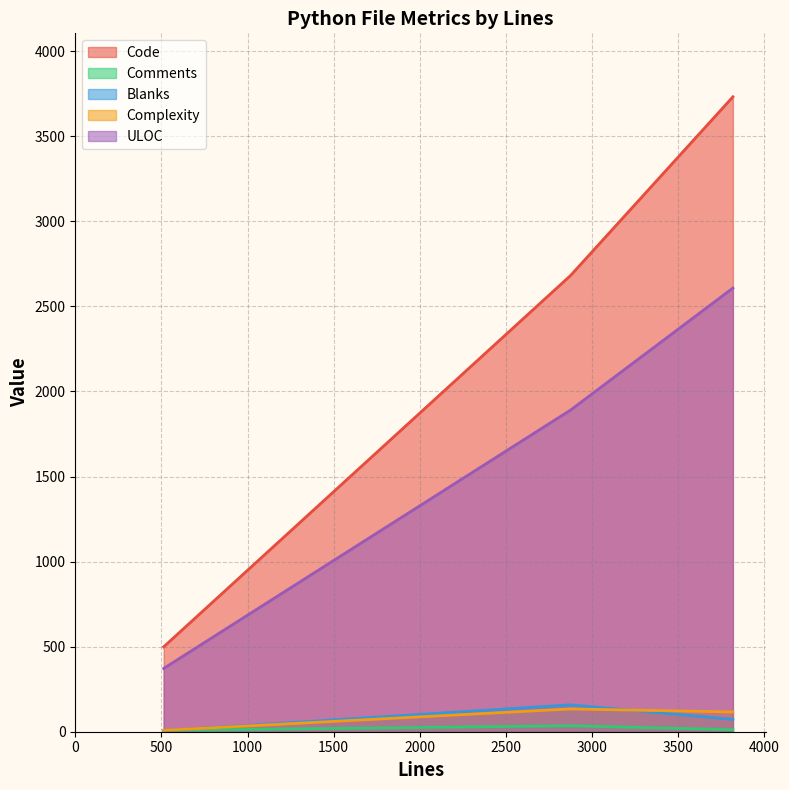

Which series has the largest total across all categories?

Code